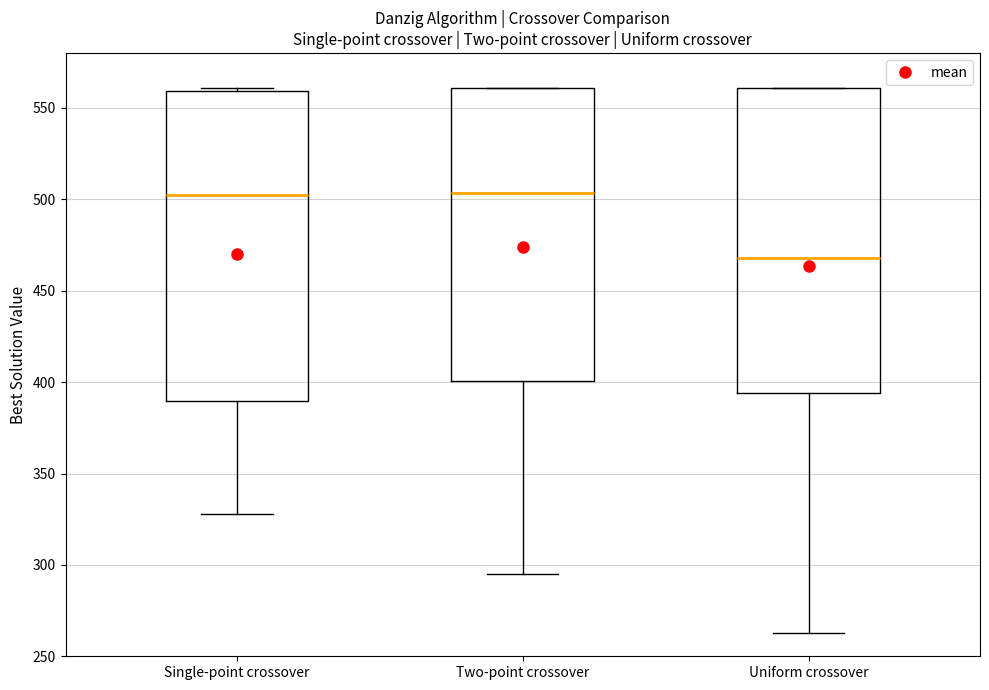

Where is the lower edge of the box for Single-point crossover on the y-axis? The values are not printed on the chart, so give them approximately, as read against the axis.

390